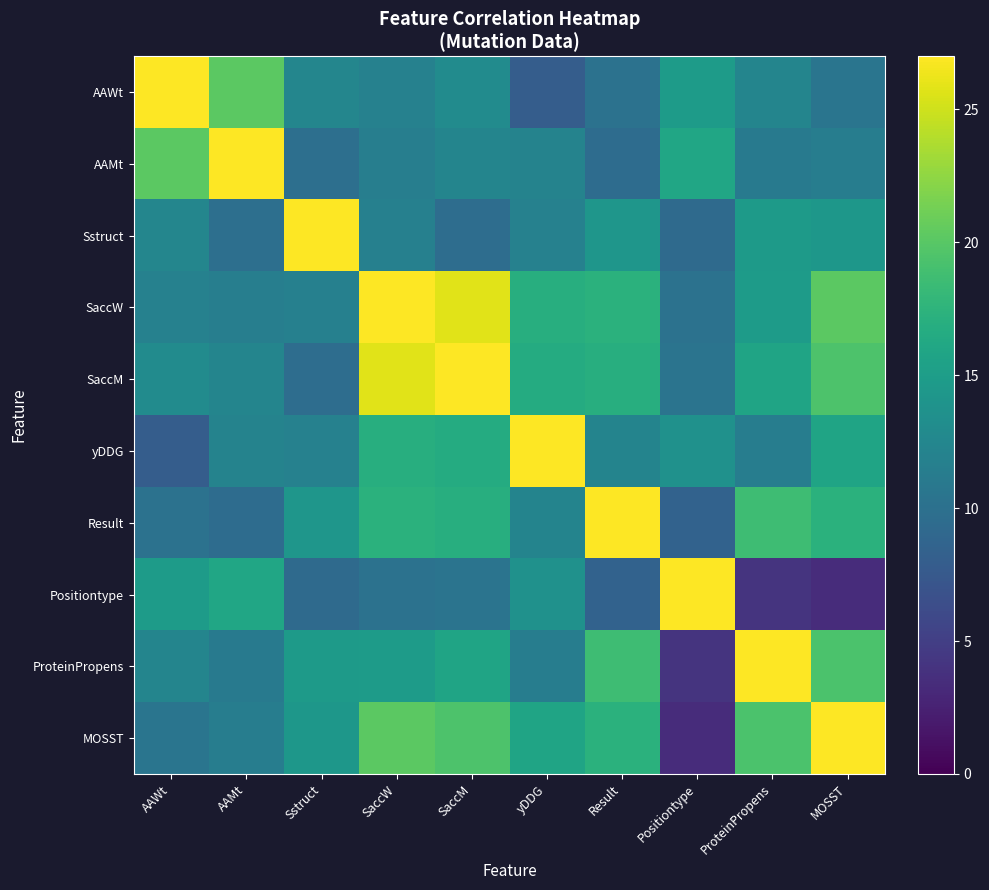

Count the number of categories in the chart.

10